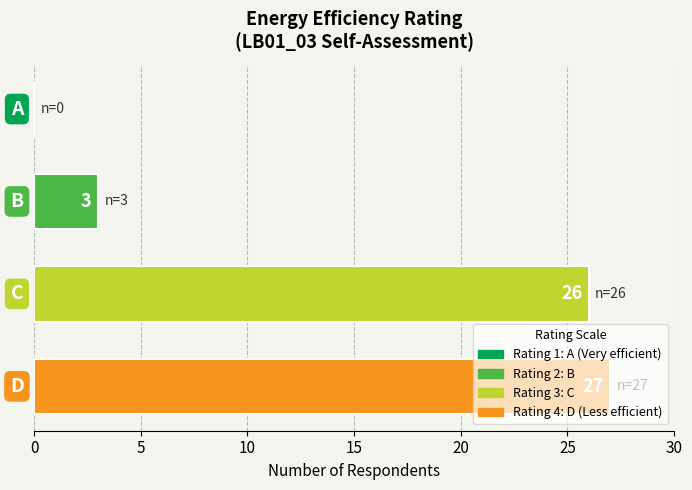

The chart shows a value of 4 at 4. True or false?

False